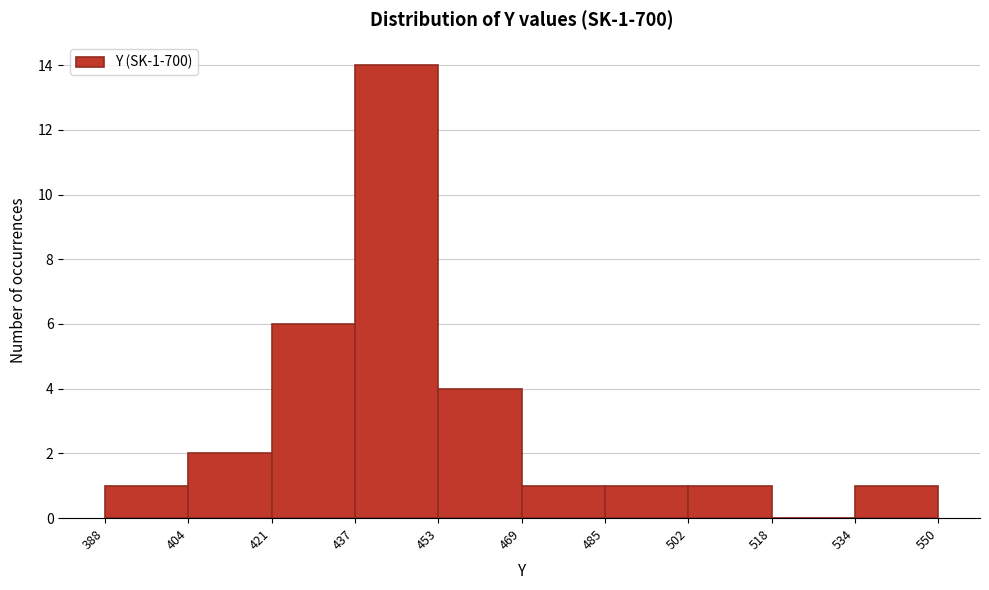

Which range on the x-axis has the tallest bar?

437 to 453